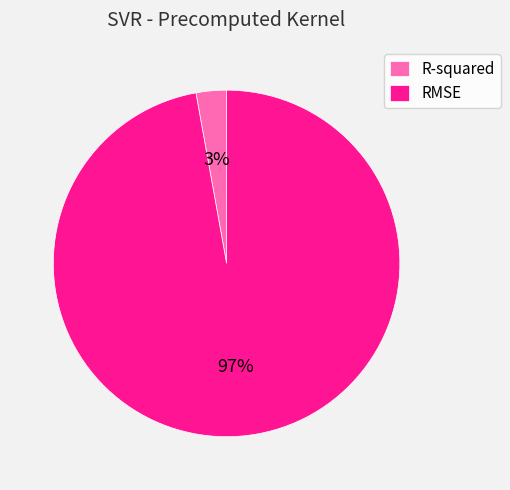

What is the majority slice?

RMSE